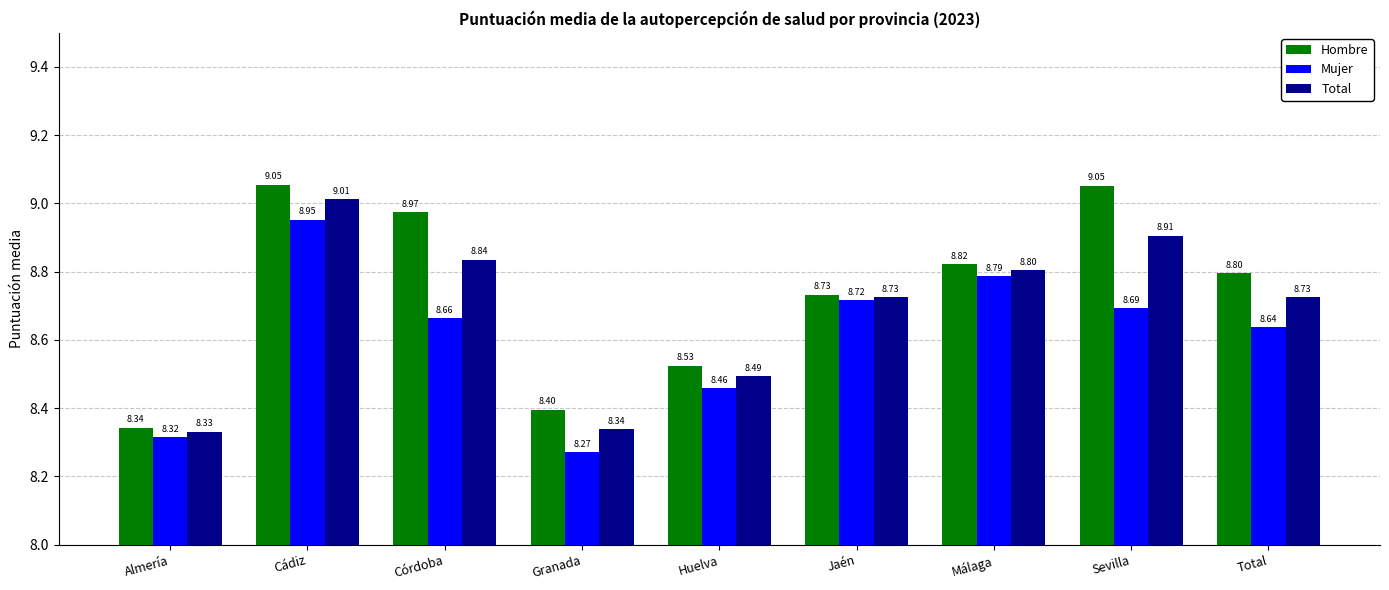

Which series has the widest spread of values?

Hombre